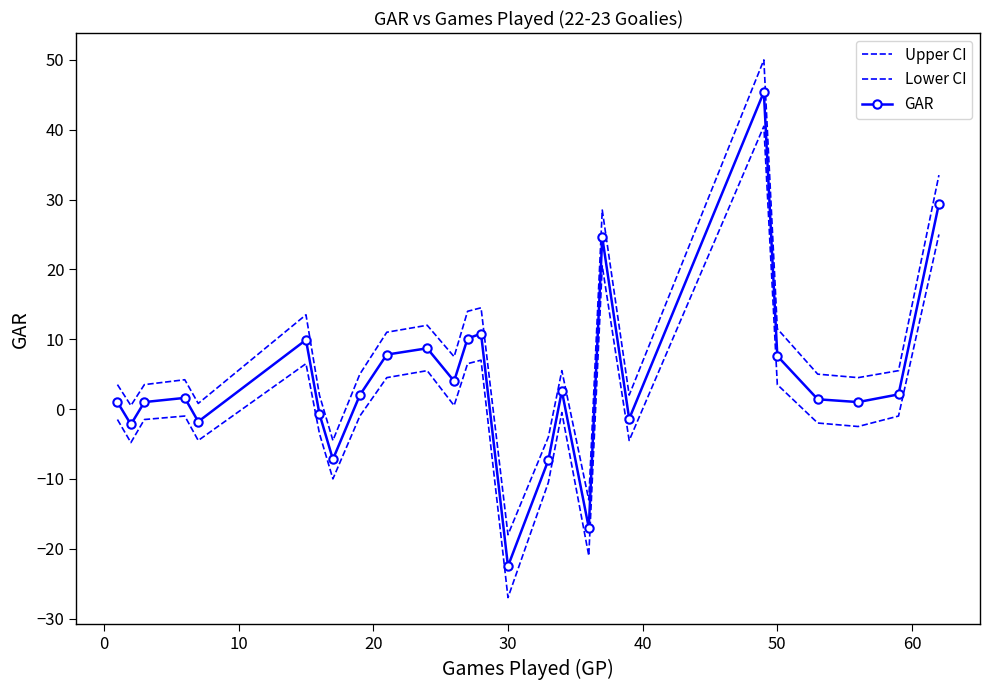

Reading right to left, extract all data points from this chart.

Upper CI: 33.5	5.5	4.5	5.0	11.5	50.0	2.0	28.5	-13.0	5.5	-4.0	-18.0	14.5	14.0	7.5	12.0	11.0	5.0	-4.5	2.0	13.5	0.8	4.2	3.5	0.5	3.5
Lower CI: 25.0	-1.0	-2.5	-2.0	3.5	40.5	-4.5	20.5	-21.0	-0.5	-10.5	-27.0	7.0	6.5	0.5	5.5	4.5	-1.0	-10.0	-3.5	6.5	-4.5	-1.0	-1.5	-4.8	-1.5
GAR: 29.4	2.1	1.0	1.4	7.6	45.4	-1.4	24.6	-17.0	2.6	-7.3	-22.5	10.8	10.1	4.0	8.7	7.8	2.0	-7.2	-0.7	9.9	-1.8	1.6	1.0	-2.2	1.0